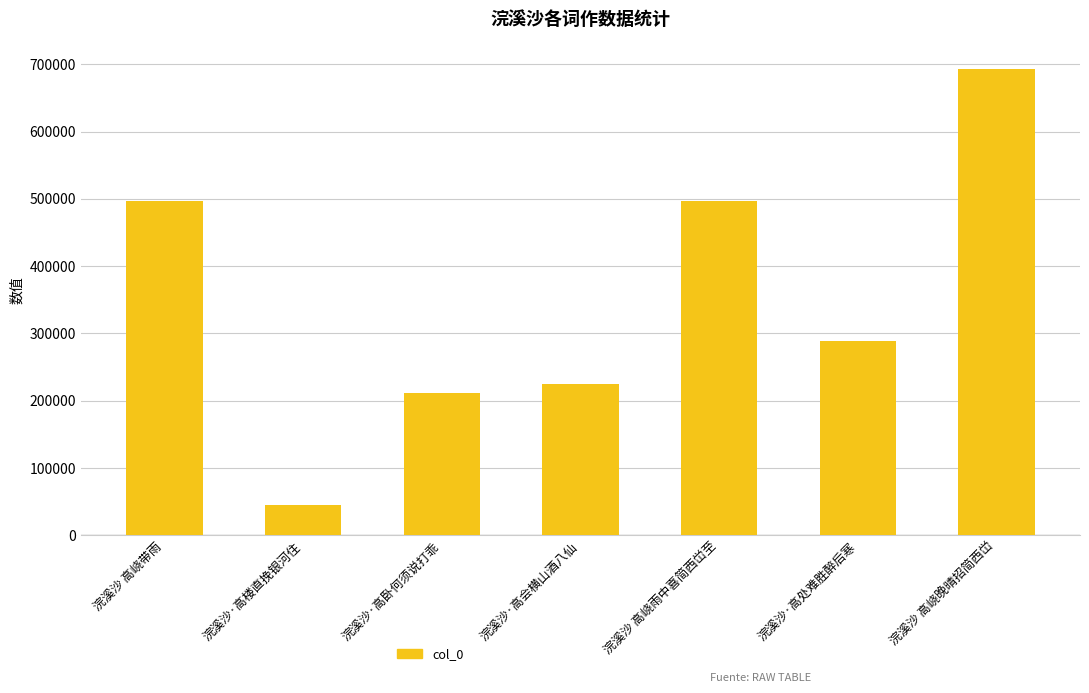

What is the label of the 7th bar from the left?

浣溪沙 高峣晚晴招简西峃